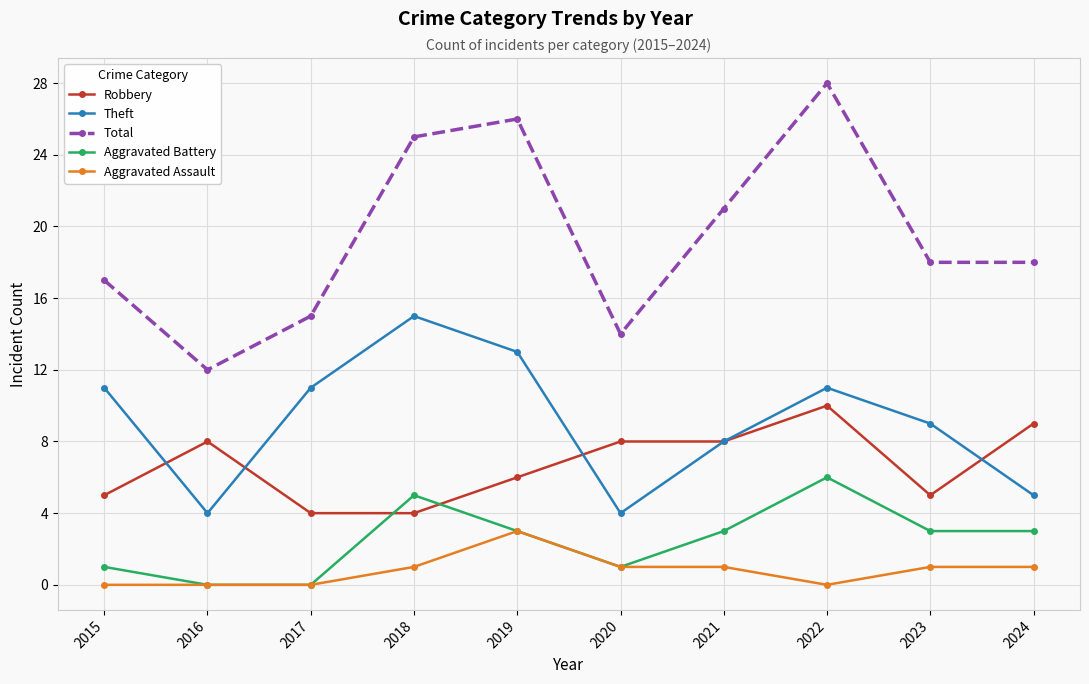

What is the highest value of the Aggravated Battery series?

6